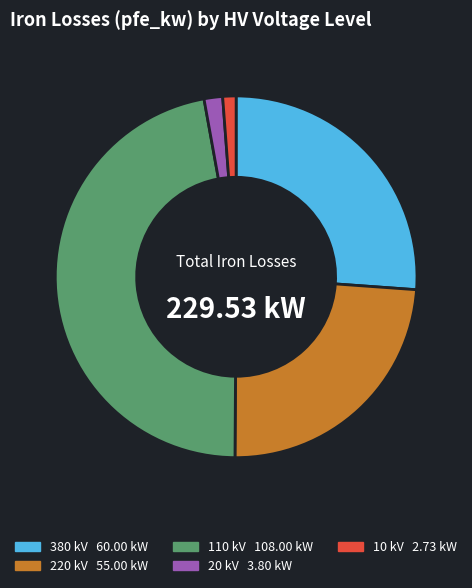

Is there a majority slice in this chart?

No